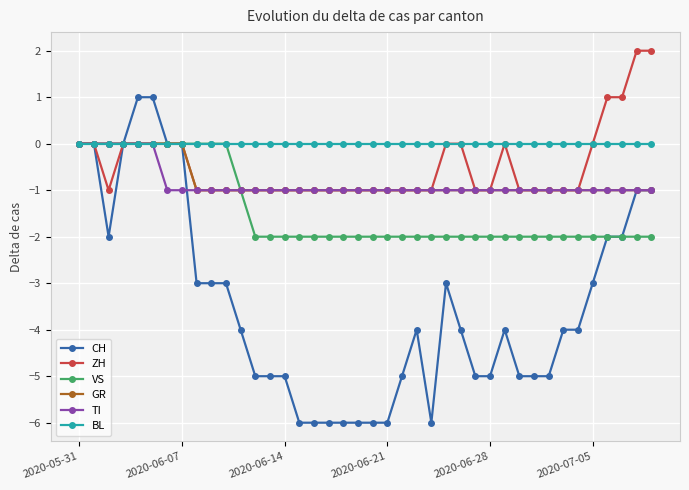

What is the value of the VS point at the 14th from the left?

-2